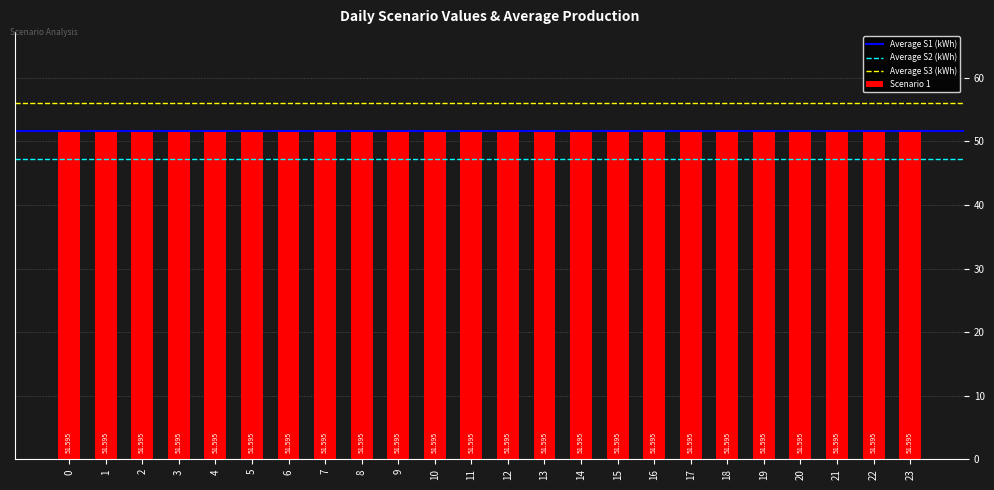

Is it true that Scenario 3 equals 56.0 at 12?

True